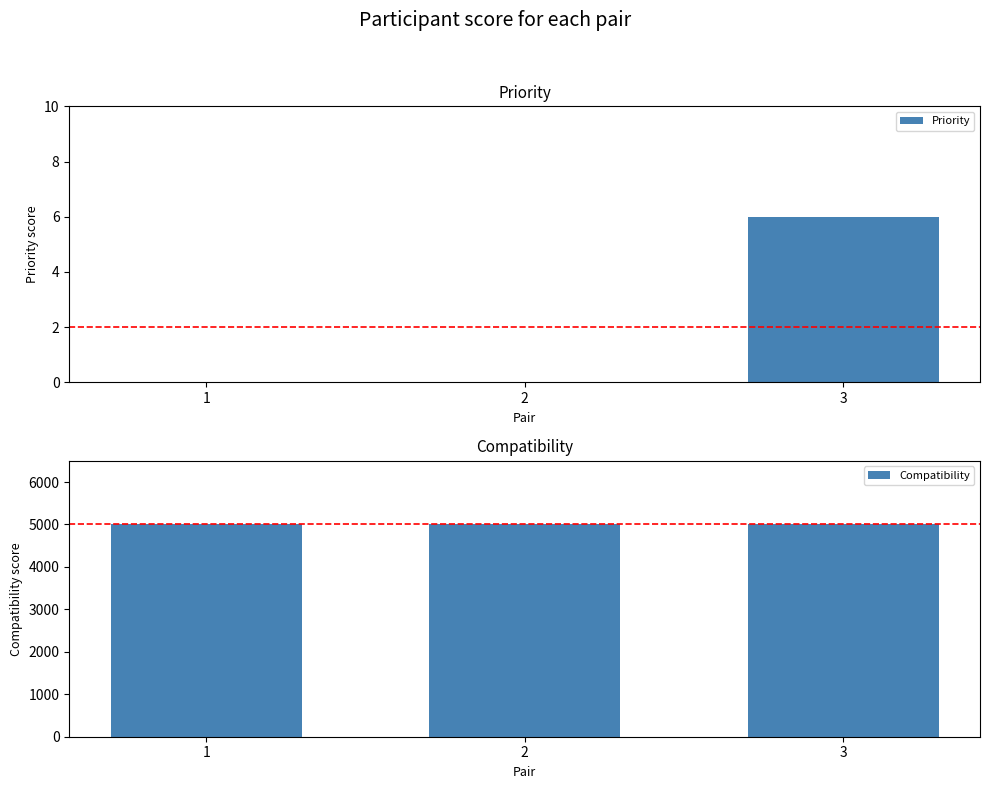

What value does the Compatibility series have at 3?

5000